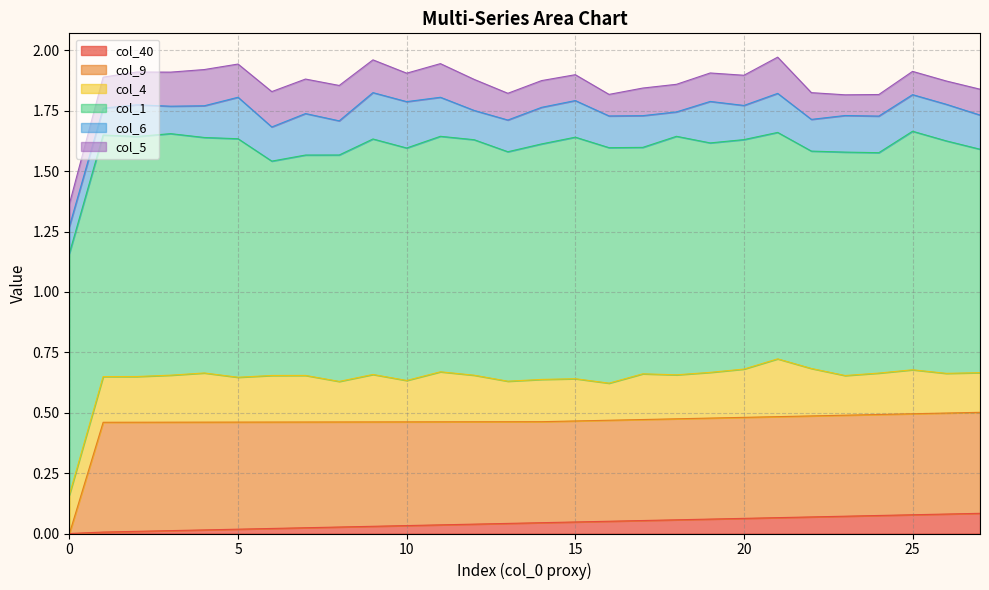

What are all the series names shown in the legend?

col_40, col_9, col_4, col_1, col_6, col_5